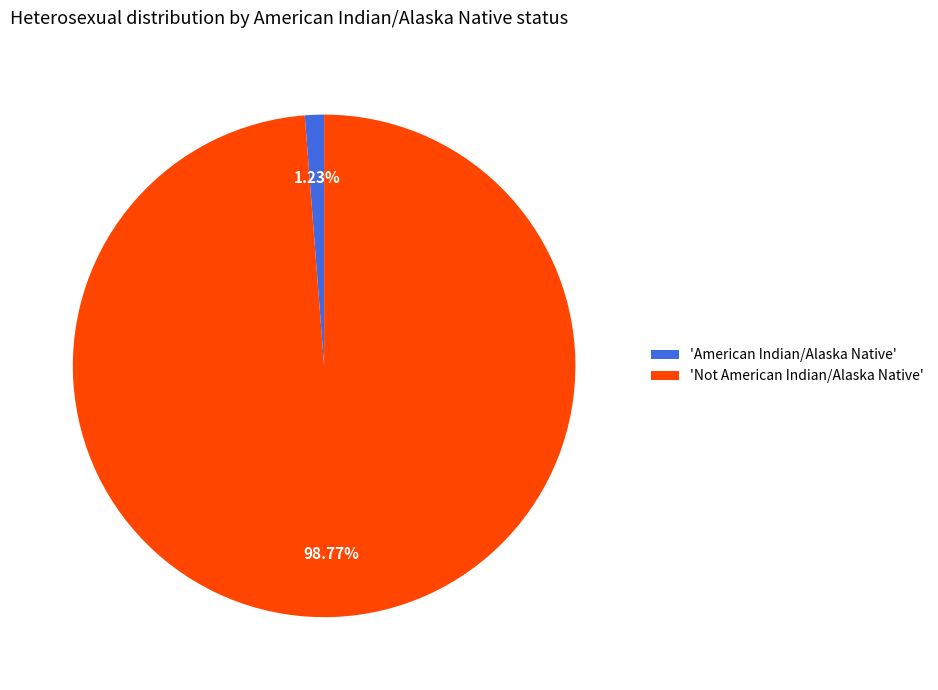

Rank the categories by value from highest to lowest.

'Not American Indian/Alaska Native', 'American Indian/Alaska Native'